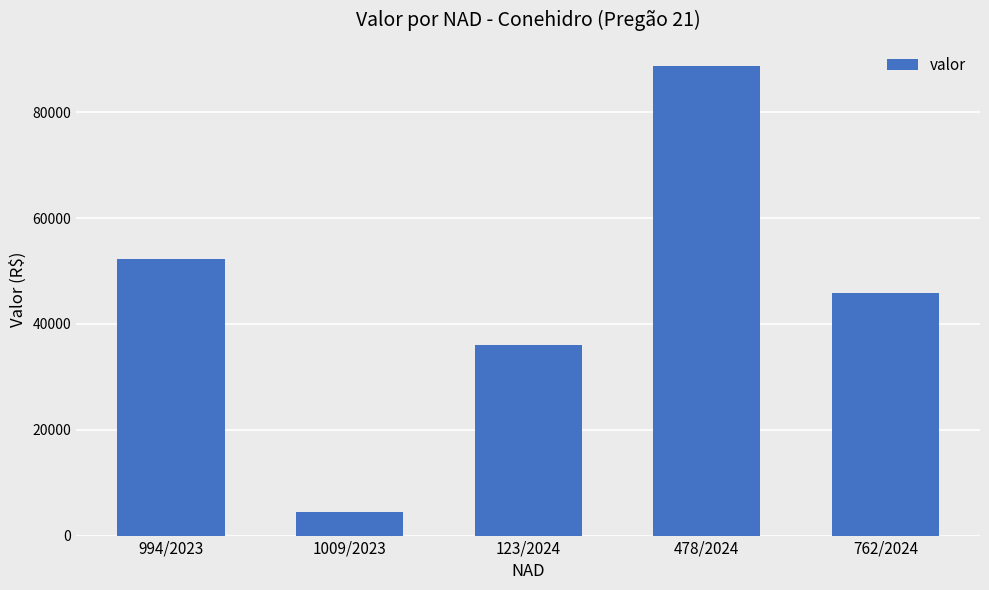

What is the average value?

45427.2